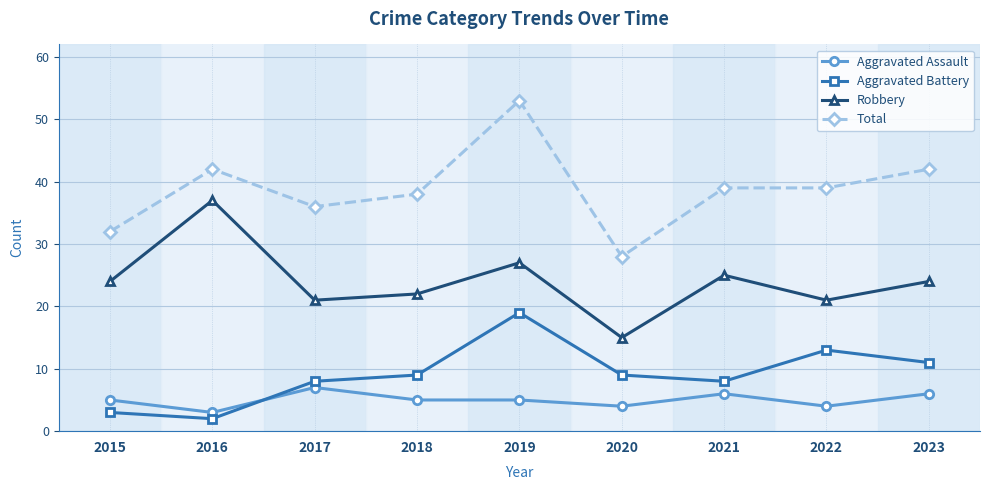

Is it true that Total equals 53 at 2019?

True